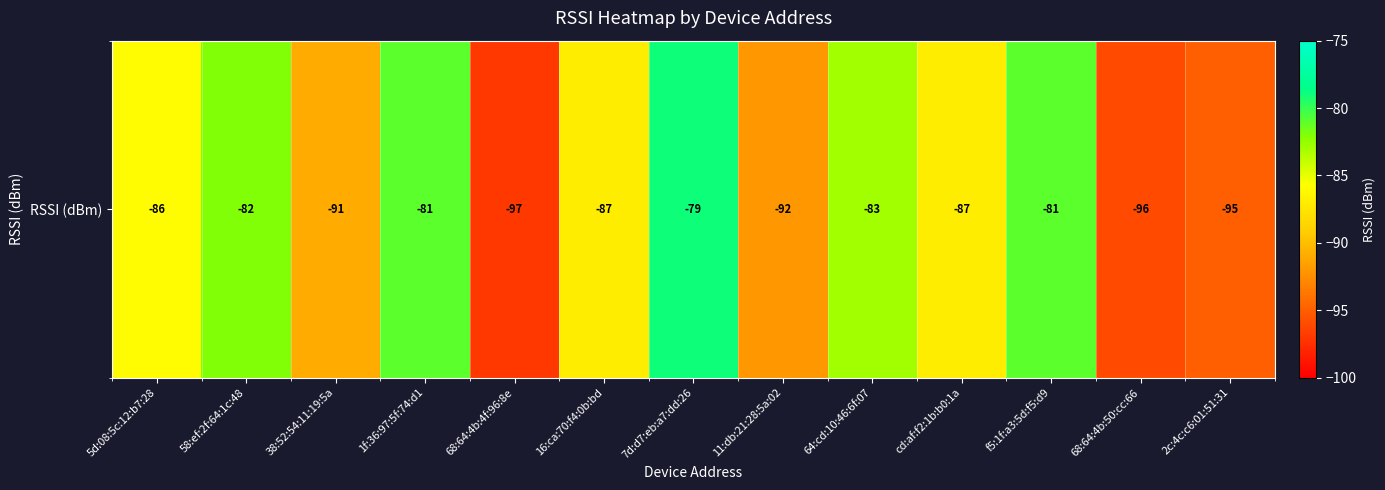

Which has a higher value, 68:64:4b:4f:96:8e or 5d:08:5c:12:b7:28?

5d:08:5c:12:b7:28